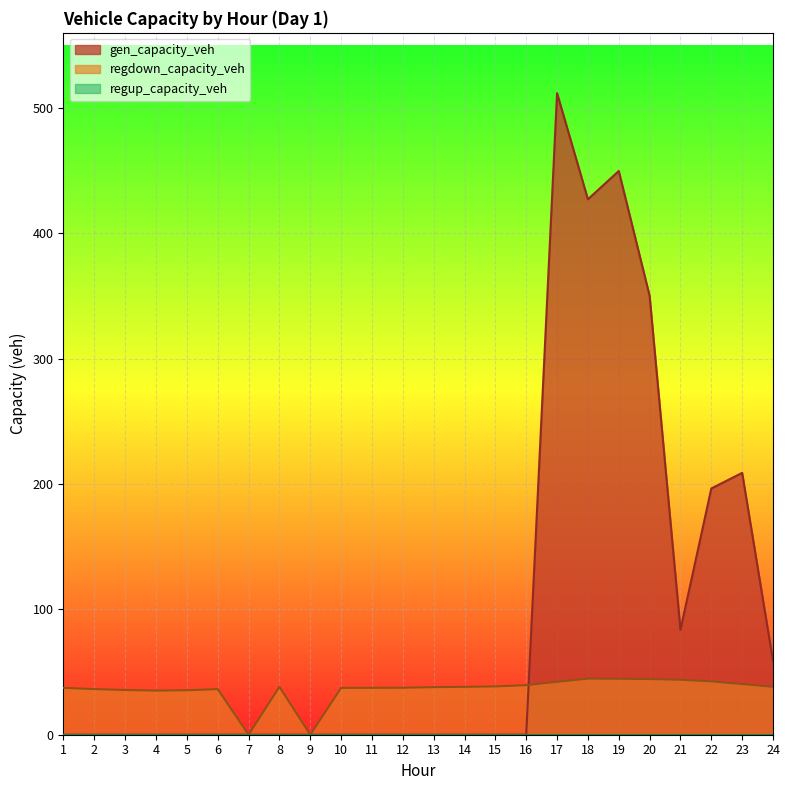

Rank the categories by regdown_capacity_veh value from highest to lowest.

18, 19, 20, 21, 22, 17, 23, 16, 15, 8, 24, 14, 13, 12, 11, 1, 10, 6, 2, 3, 5, 4, 7, 9